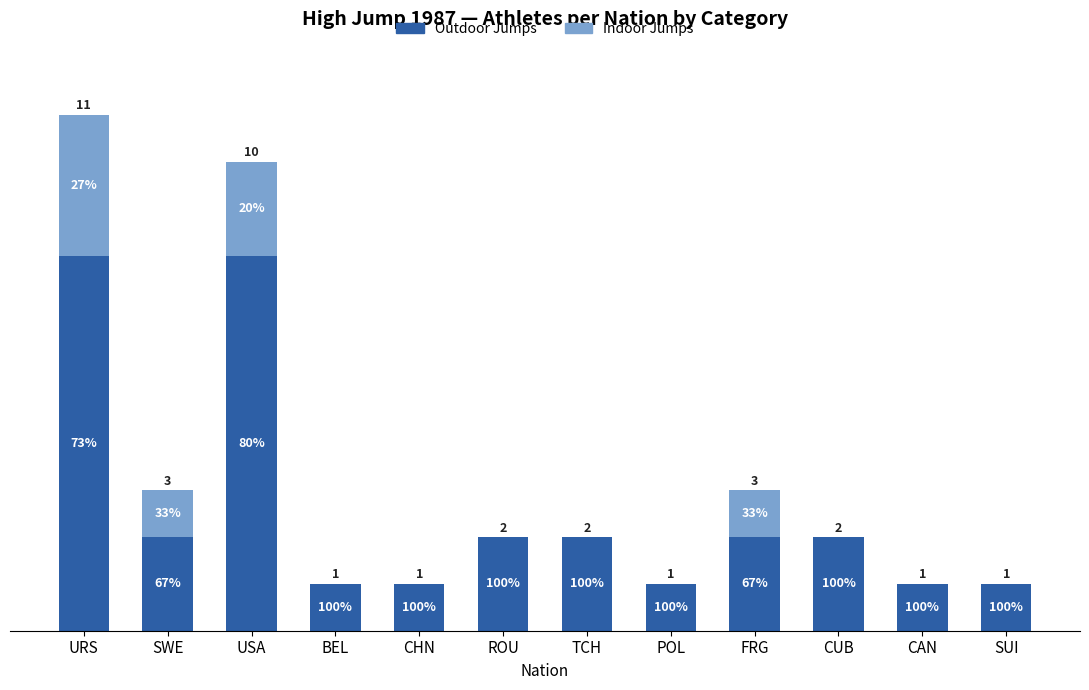

Rank the categories by Outdoor Jumps value from highest to lowest.

URS, USA, SWE, ROU, TCH, FRG, CUB, BEL, CHN, POL, CAN, SUI